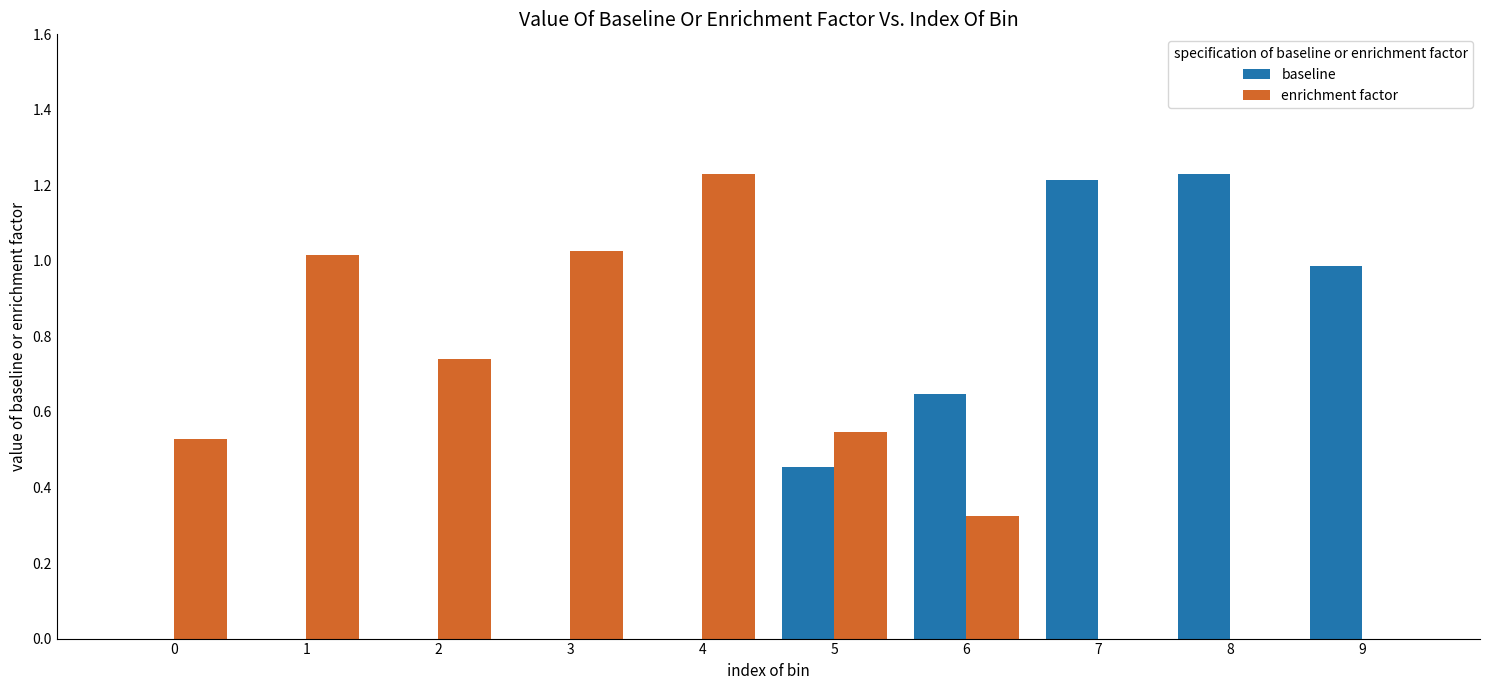

The baseline series shows 0.0 at 2. True or false?

True